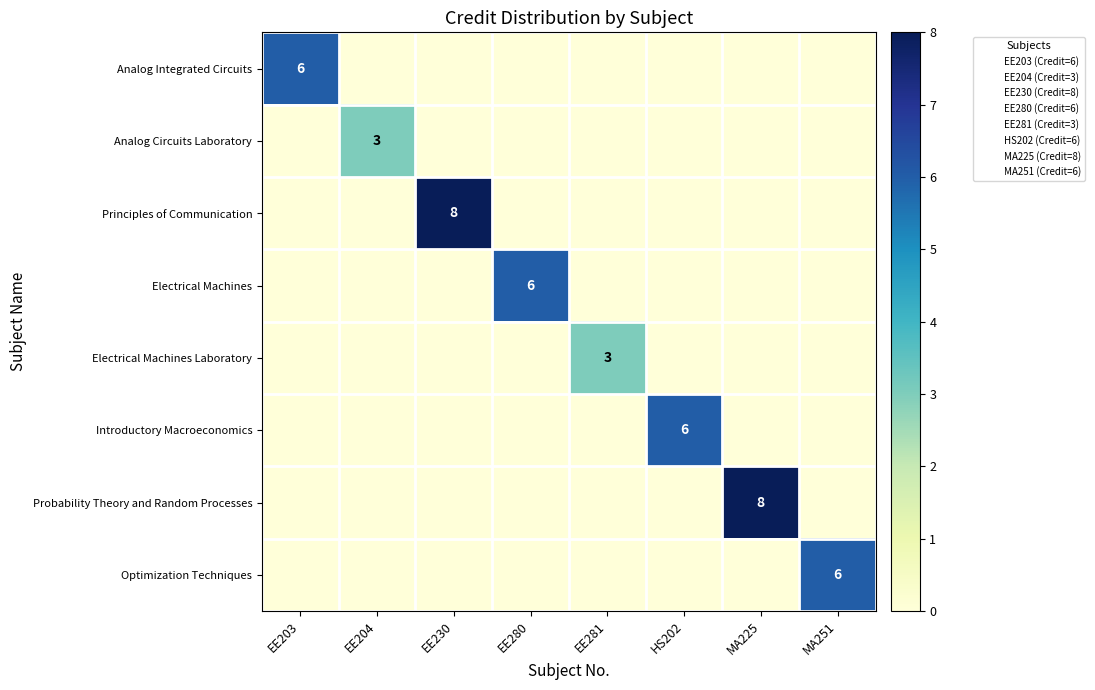

True or false: Optimization Techniques has a value of -3 at MA225.

False